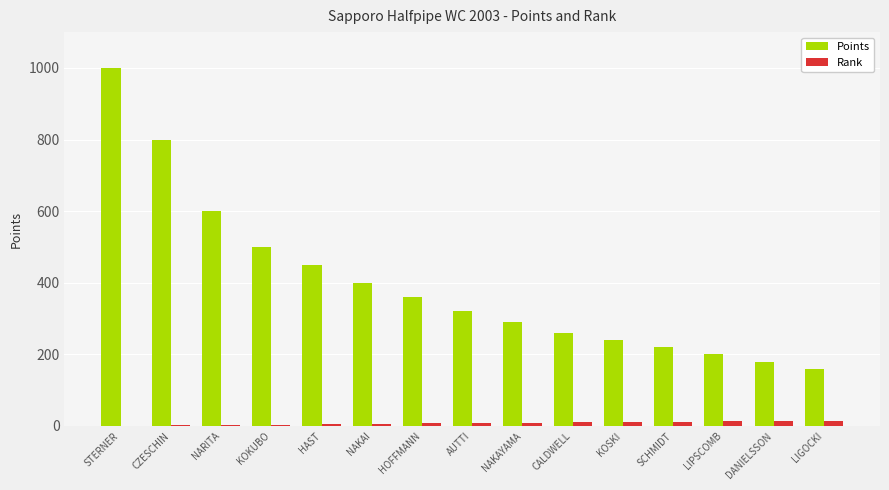

Where is Points nearest to the value 580?

NARITA